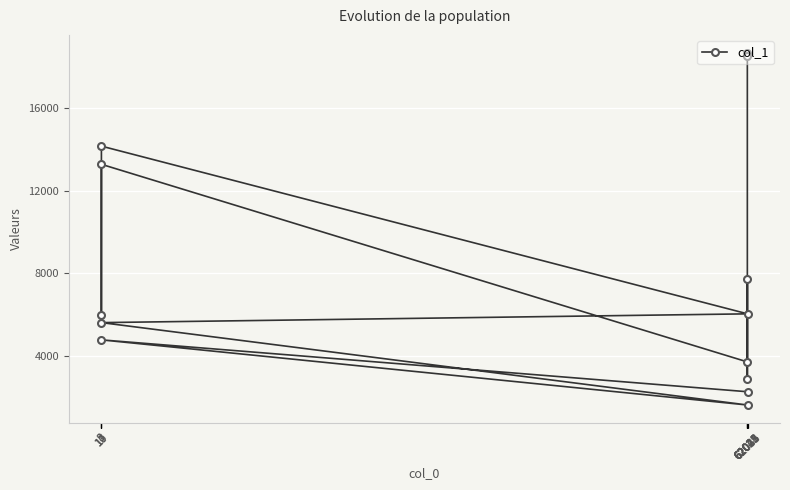

At which label does the data first exceed 5993?

62021